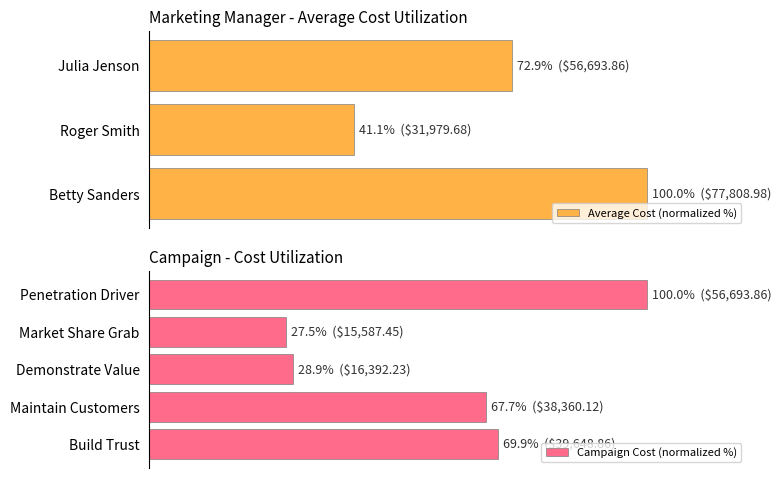

What is the maximum value shown in the chart?

100.0